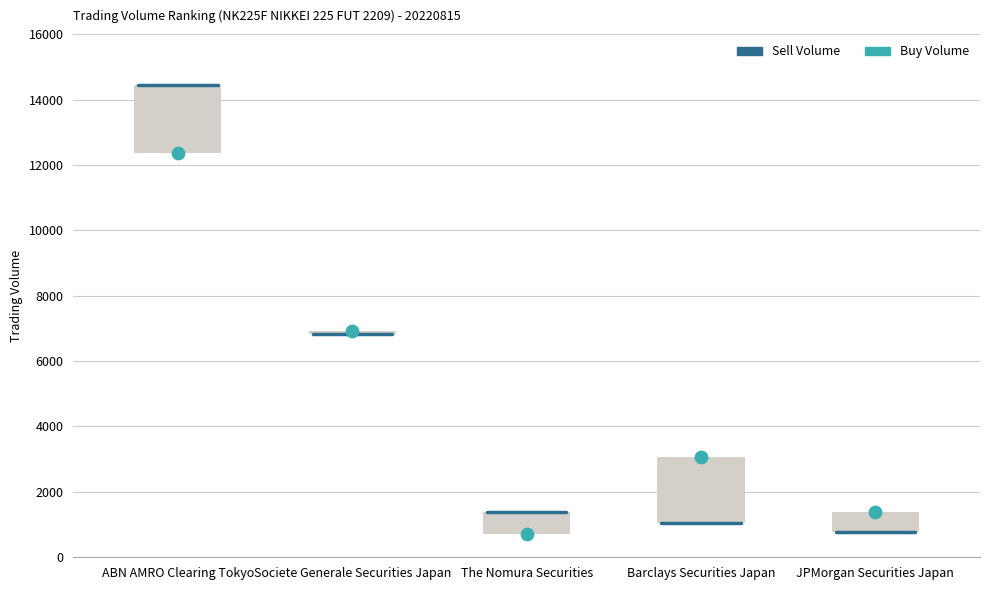

What is the total value across all series at Societe Generale Securities Japan?

13760